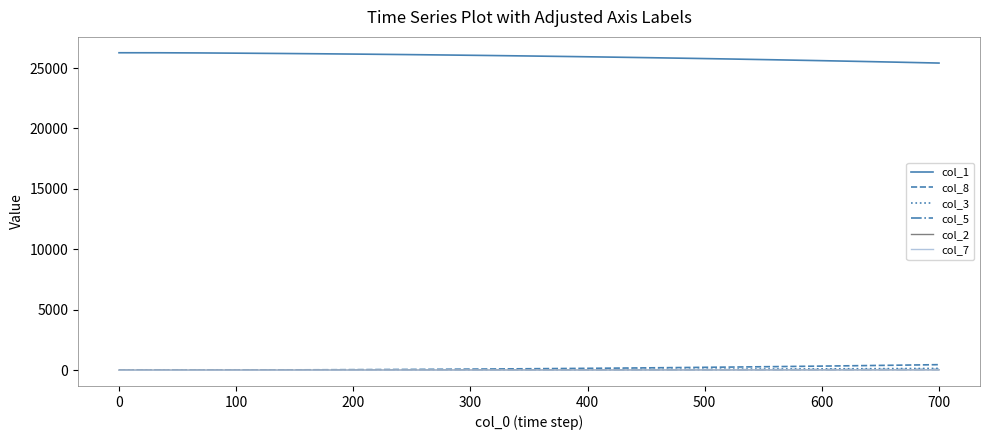

Which series has the largest total across all categories?

col_1